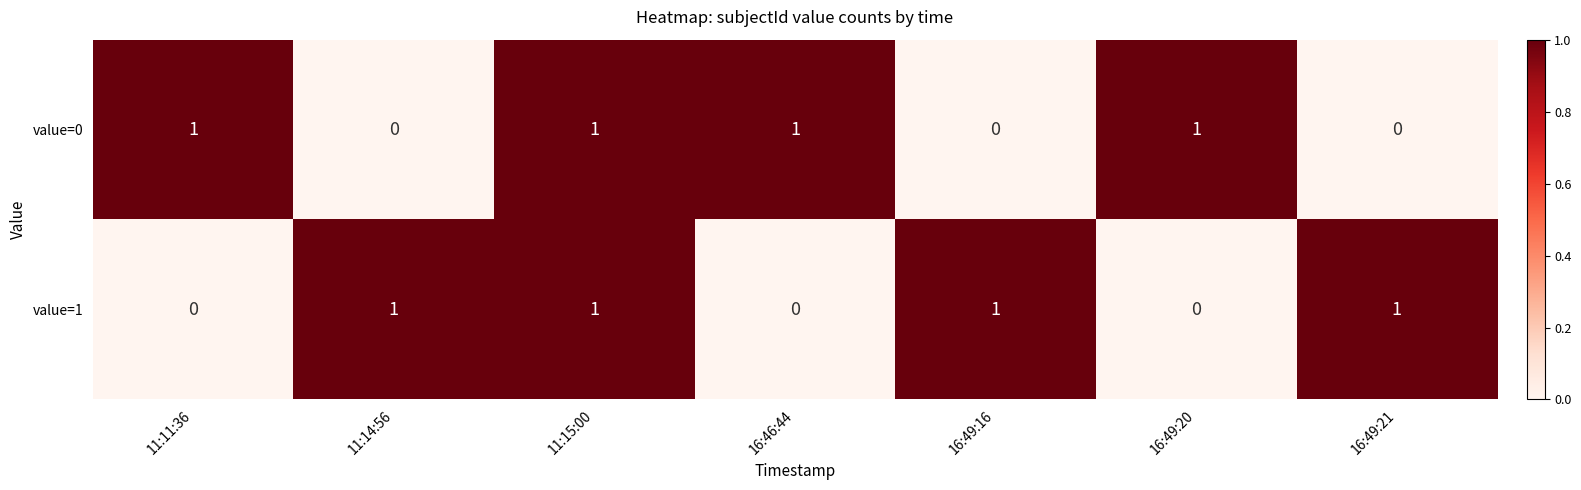

Rank the series at 16:49:21 from lowest to highest value.

value=0, value=1